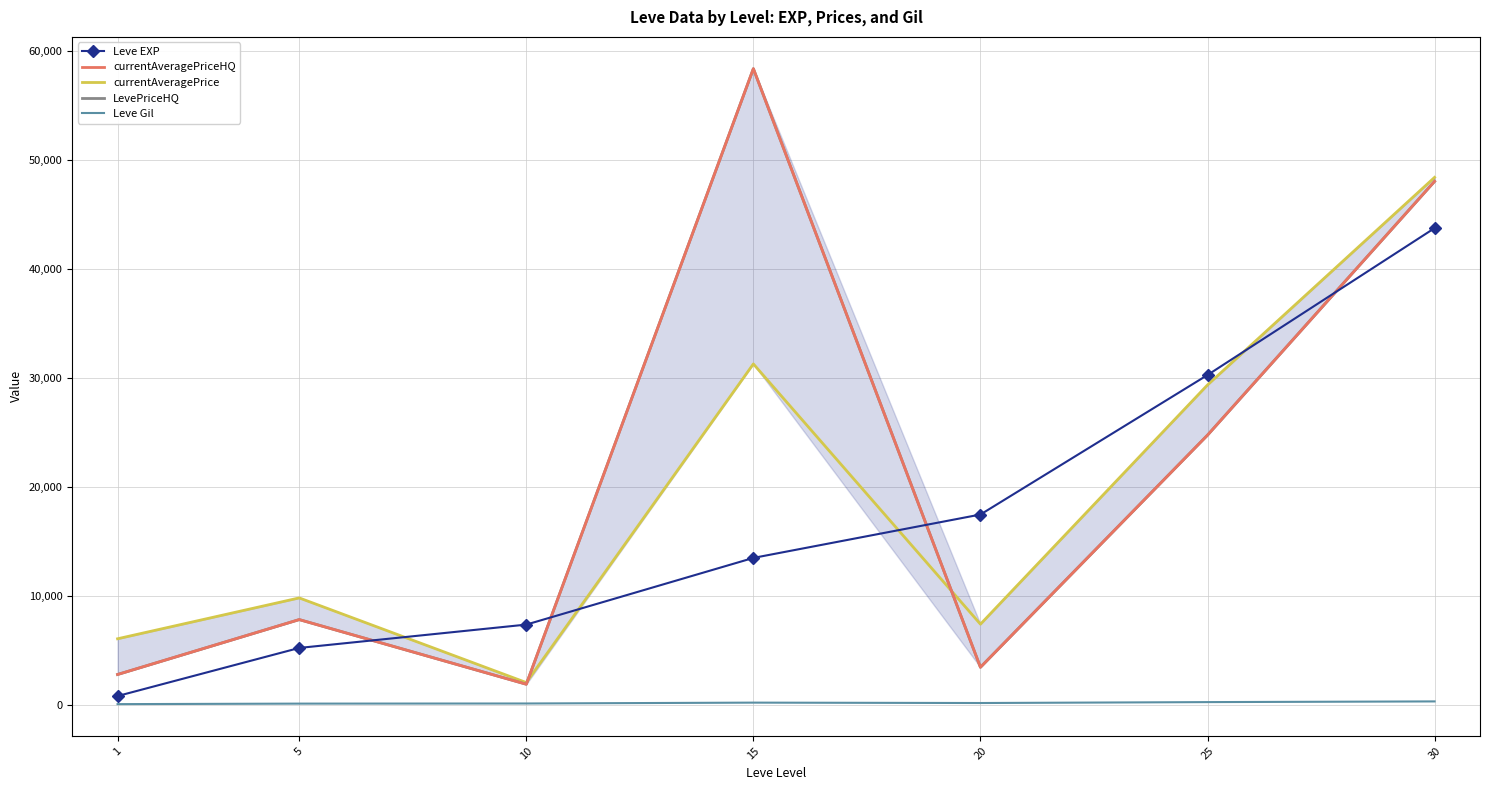

At which label does currentAveragePriceHQ reach its minimum?

10